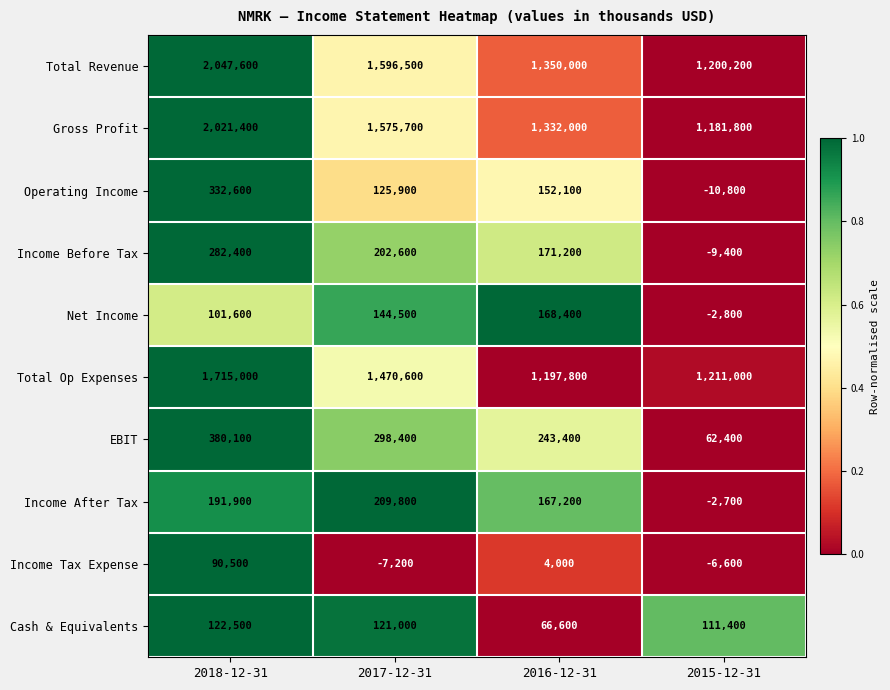

What is the total value across all series at 2018-12-31?

7285600